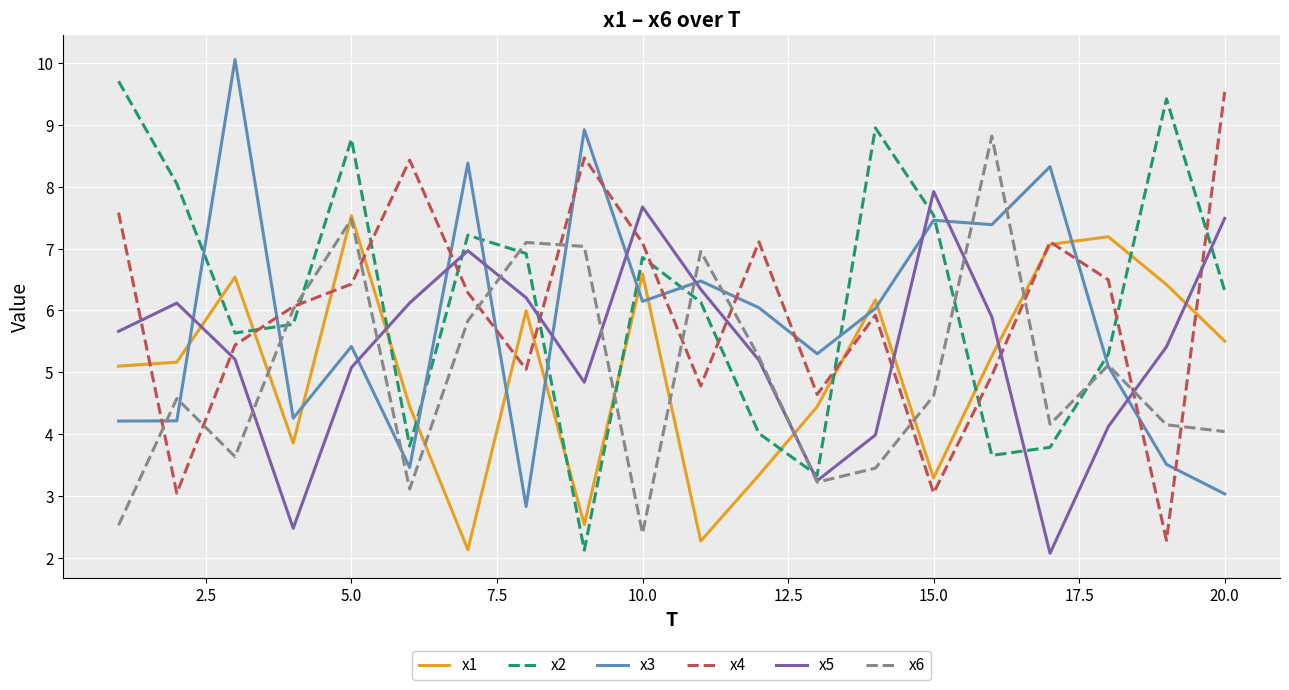

What is the sum of all x6 values?

99.5